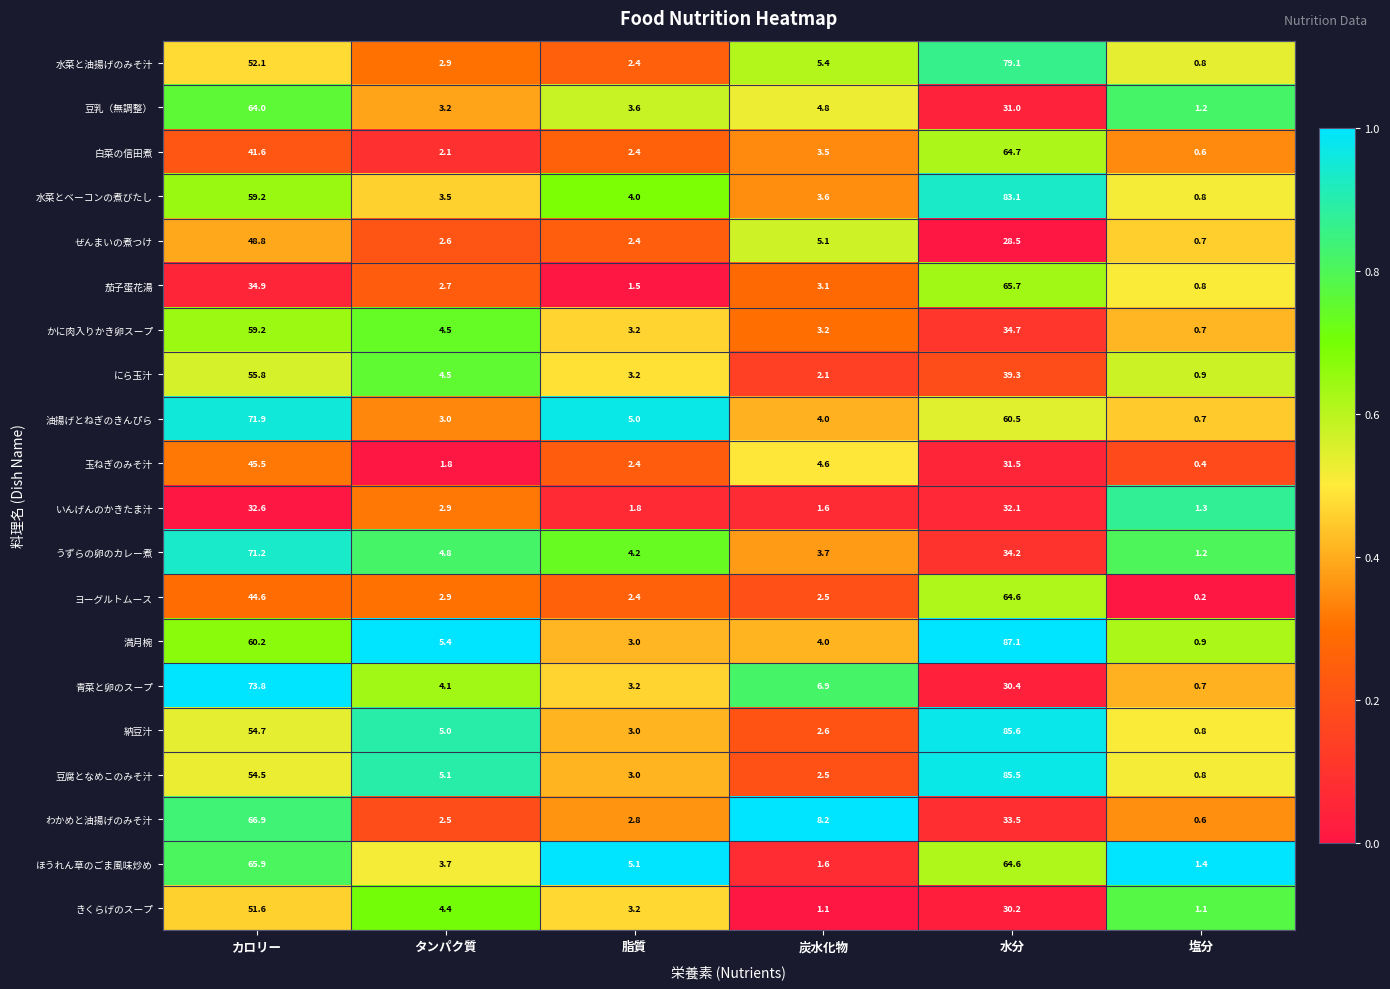

At which category is the sum across all series the highest?

カロリー